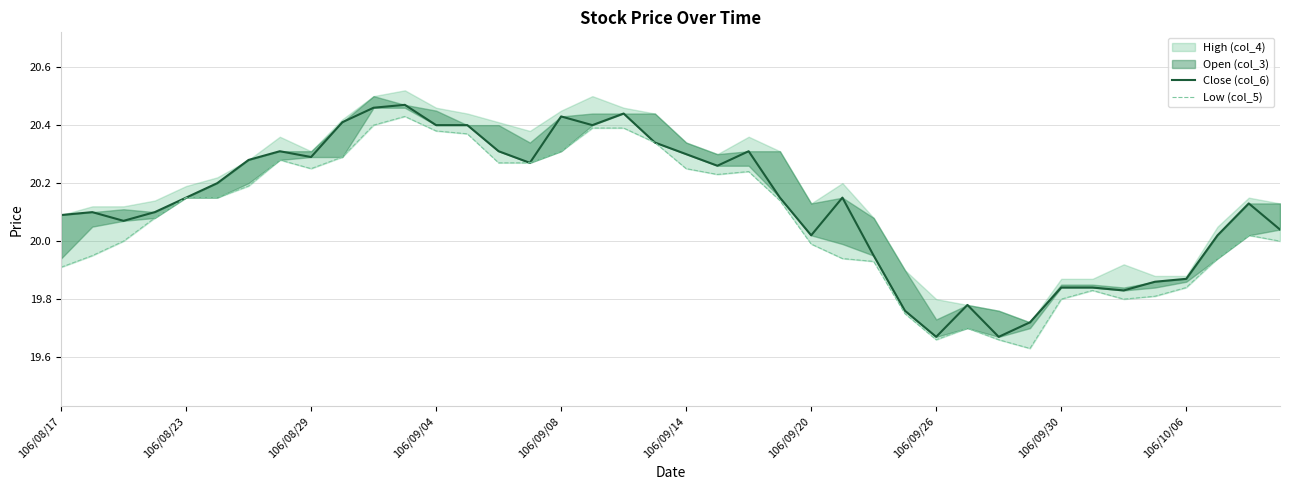

True or false: Close (col_6) has more than 1 interior local peaks.

True